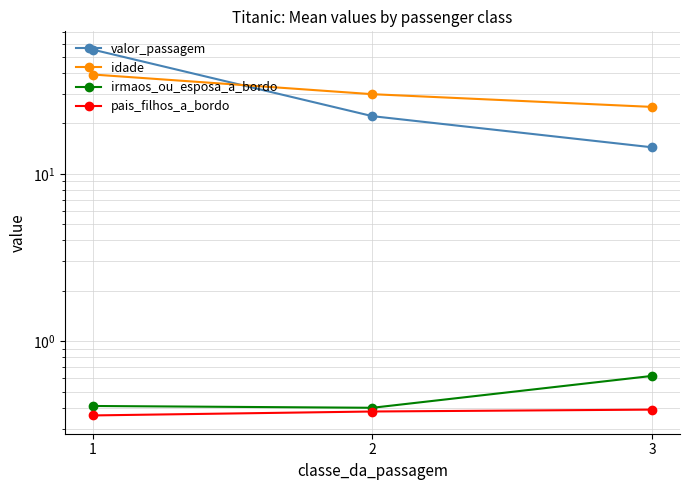

What is the value of the pais_filhos_a_bordo point at the 1st from the left?

0.4